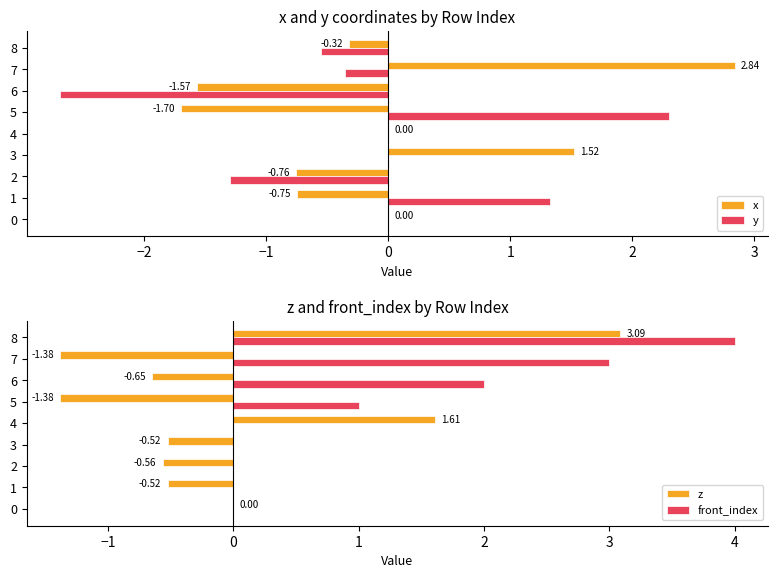

At how many categories does at least one series exceed 3?

1